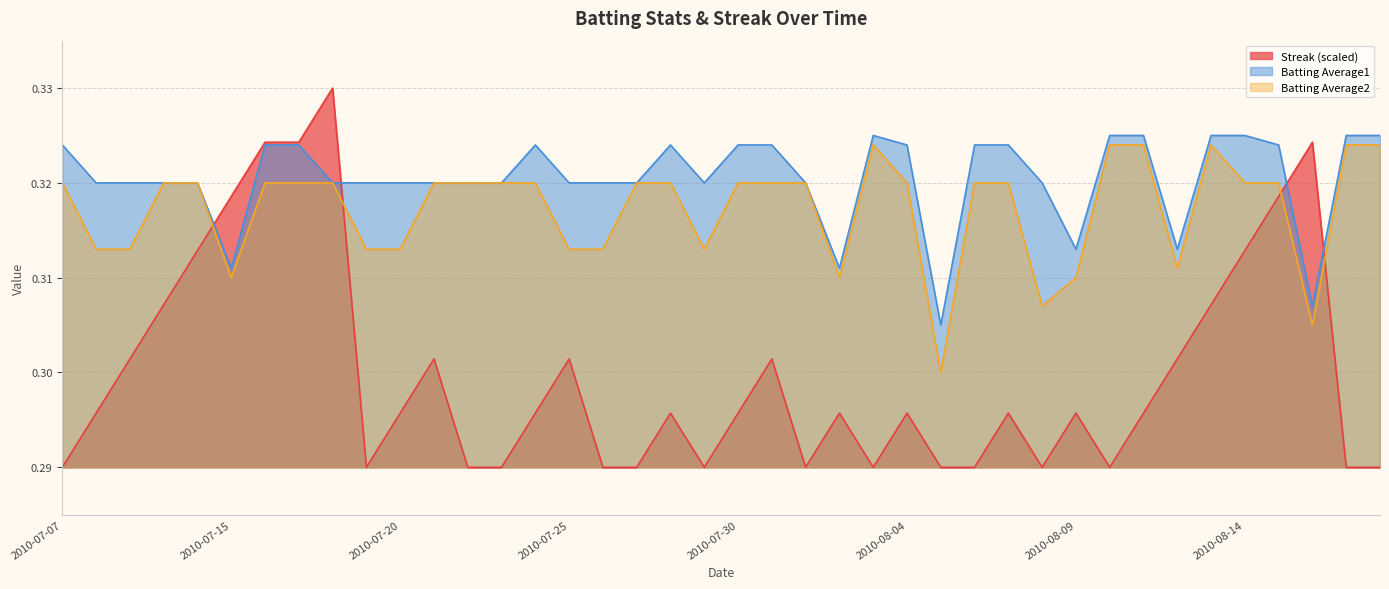

Where is the first local minimum for Batting Average1?

2010-07-15